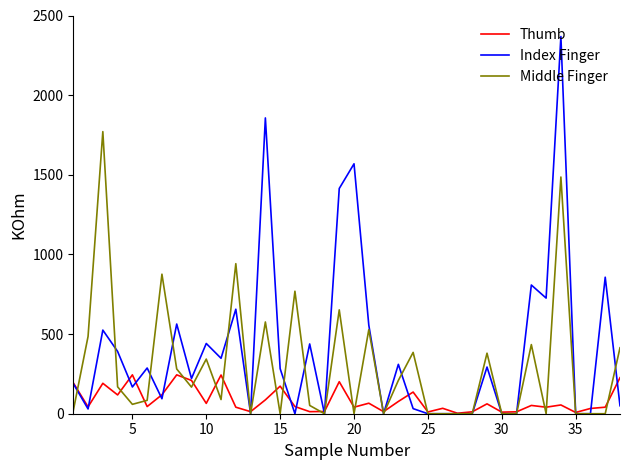

What is the highest value of the Middle Finger series?

1771